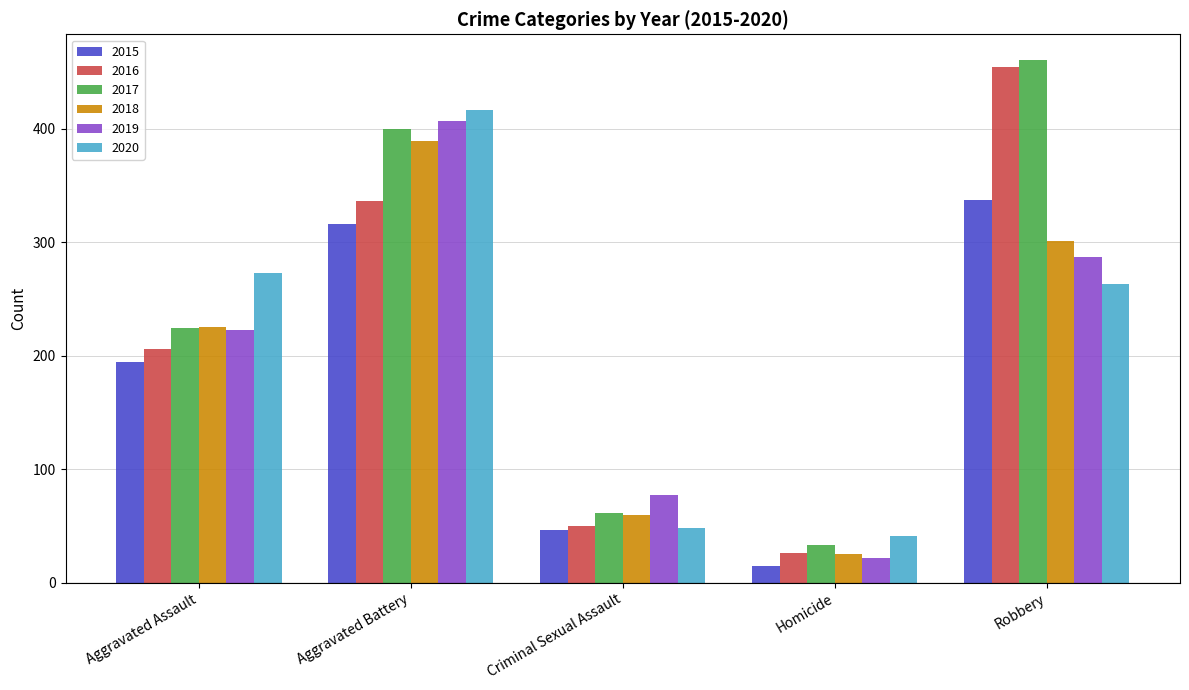

What is the label of the 3rd bar from the left?

Criminal Sexual Assault